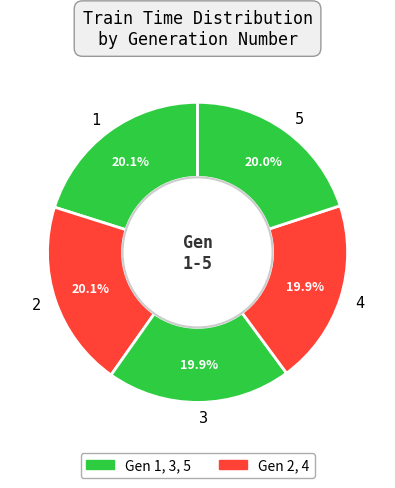

To the nearest percent, what portion does 1 represent?

20%